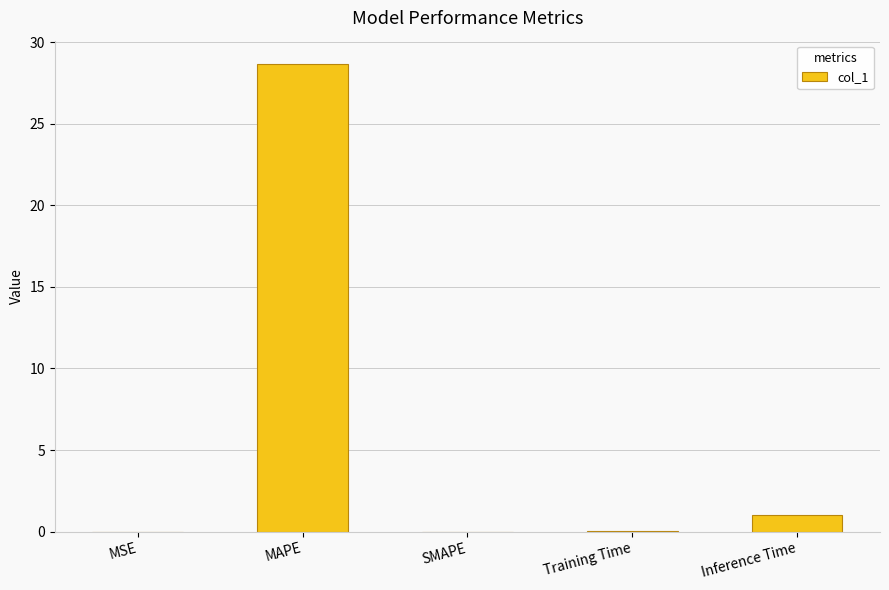

What is the average value?

5.9